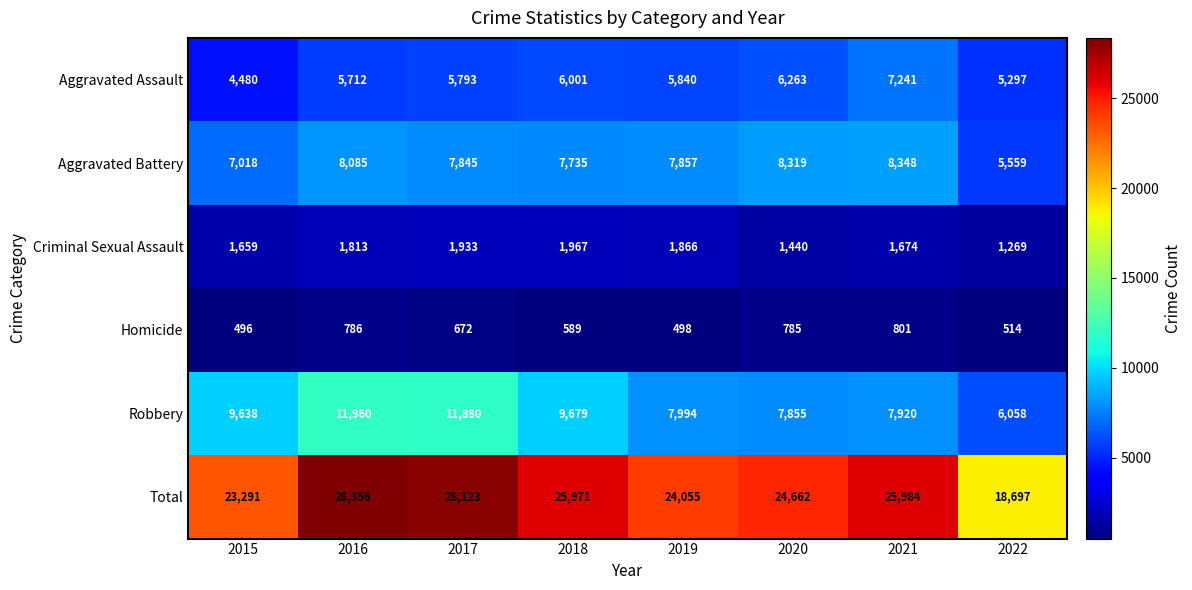

What is the highest value of the Robbery series?

11960